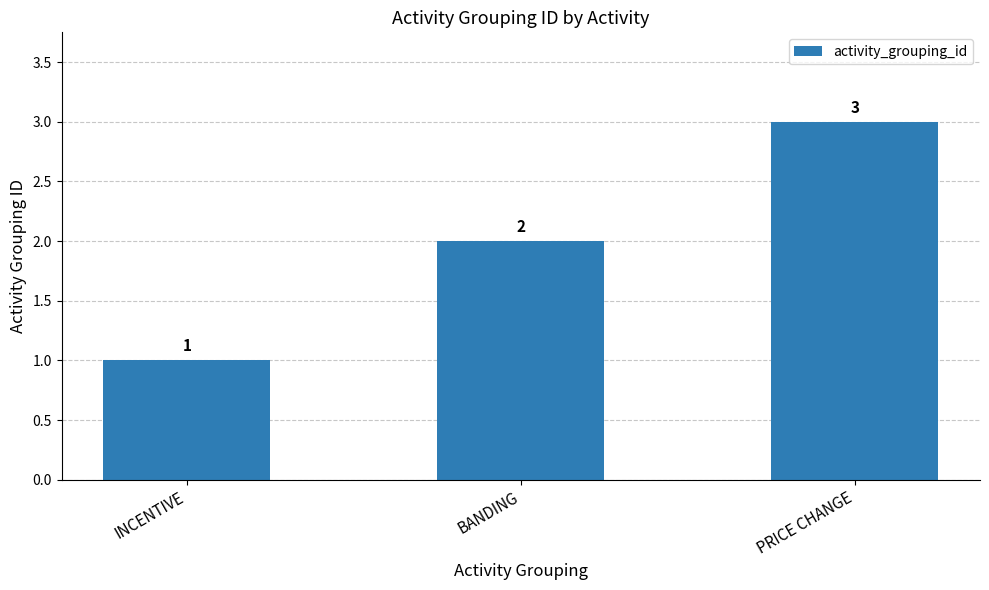

What position from the left is INCENTIVE?

1